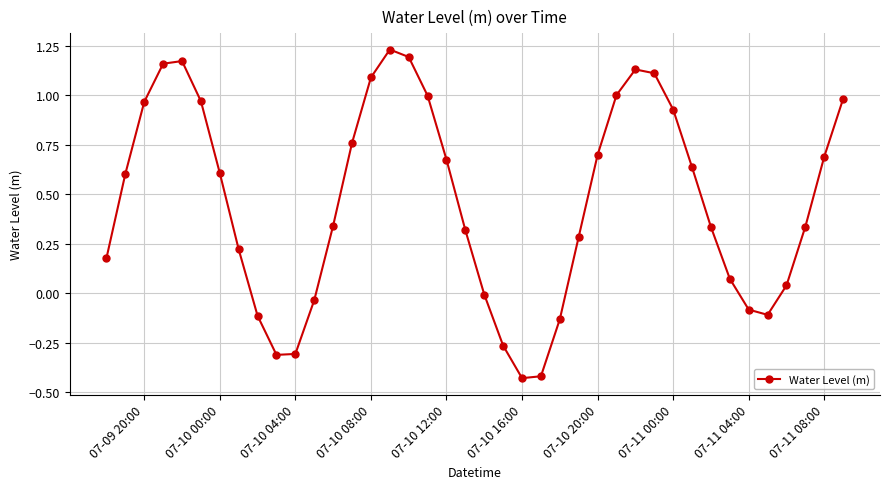

Is this an area chart (filled region under the line)?

No